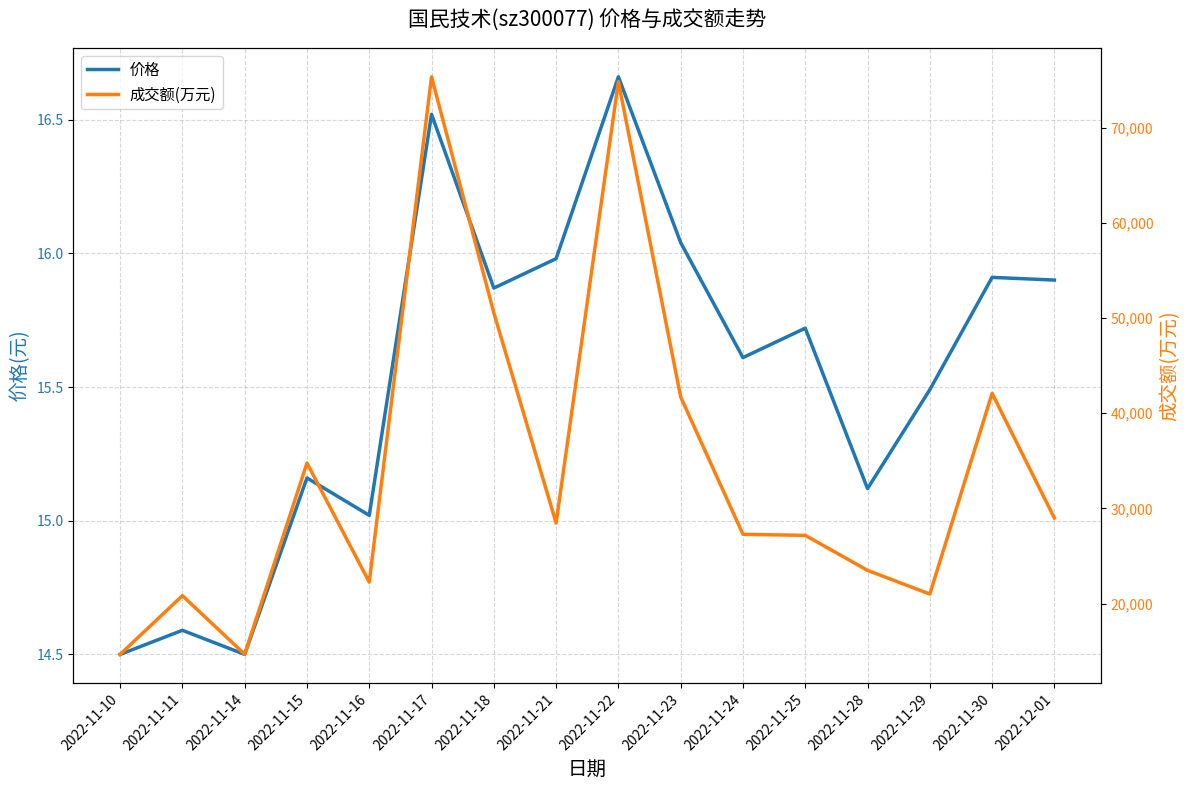

What is the lowest value of the 成交额(万元) series?

14663.0